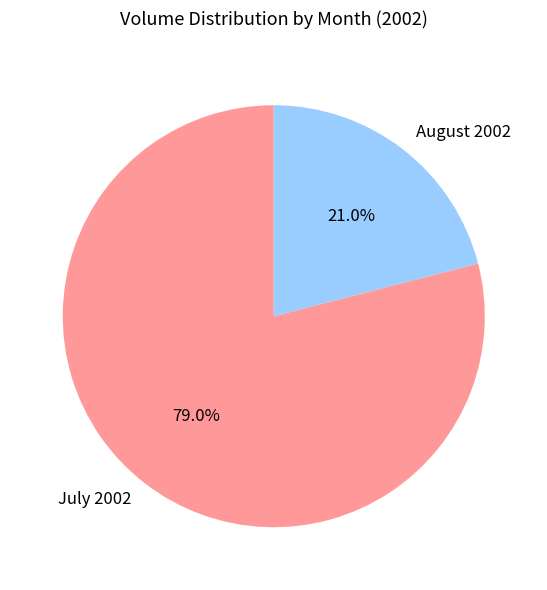

How many segments does this pie chart have?

2